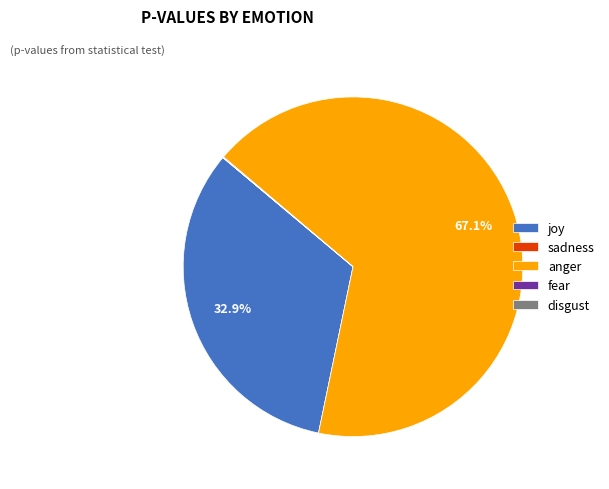

What is the largest slice in the pie chart?

anger